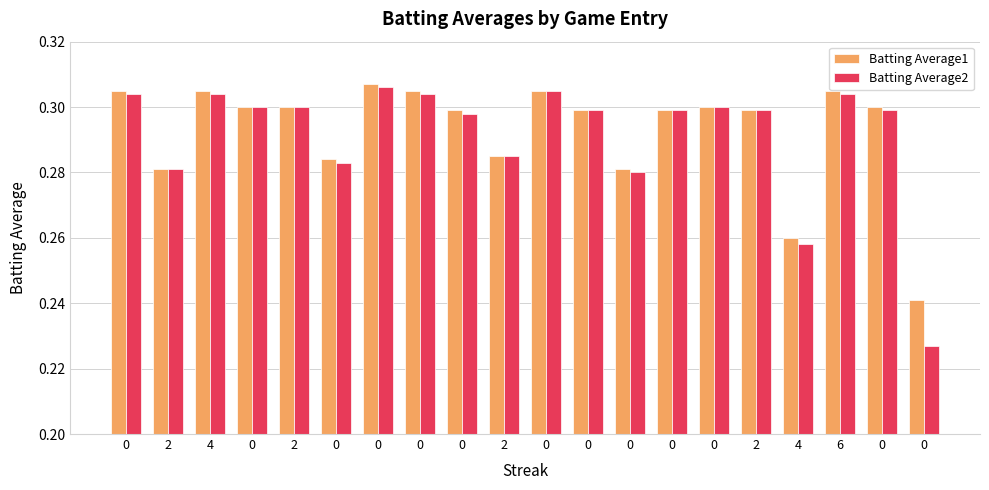

What is the sum of the Batting Average2 values at 0 and 4?

0.6